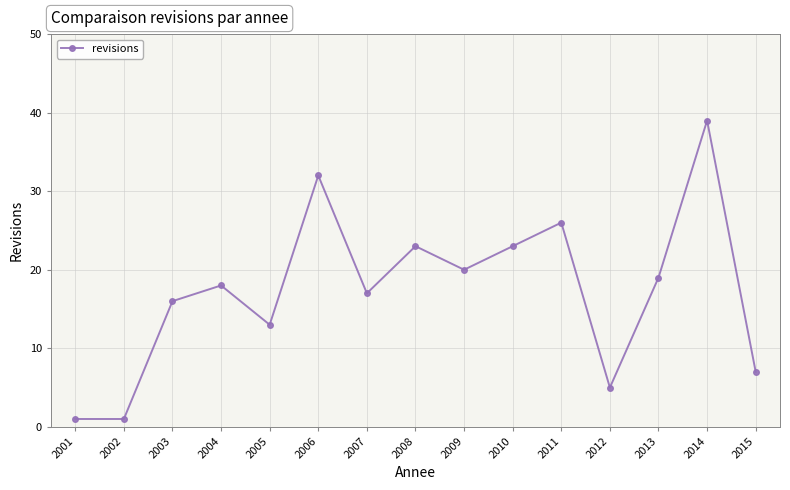

Does the chart display data point markers on the line(s)?

Yes